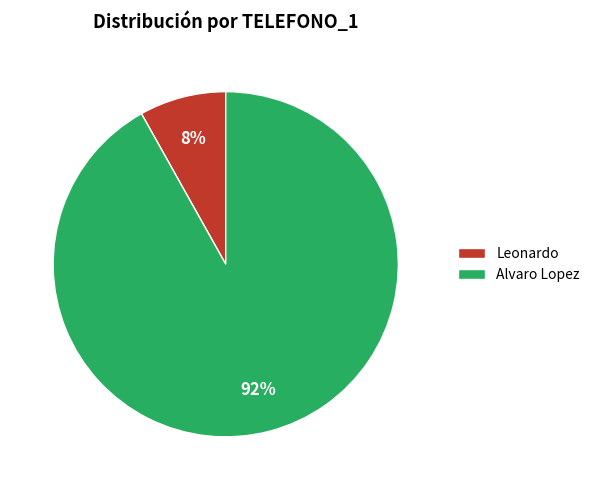

To the nearest percent, what percentage of the pie is Leonardo?

8%